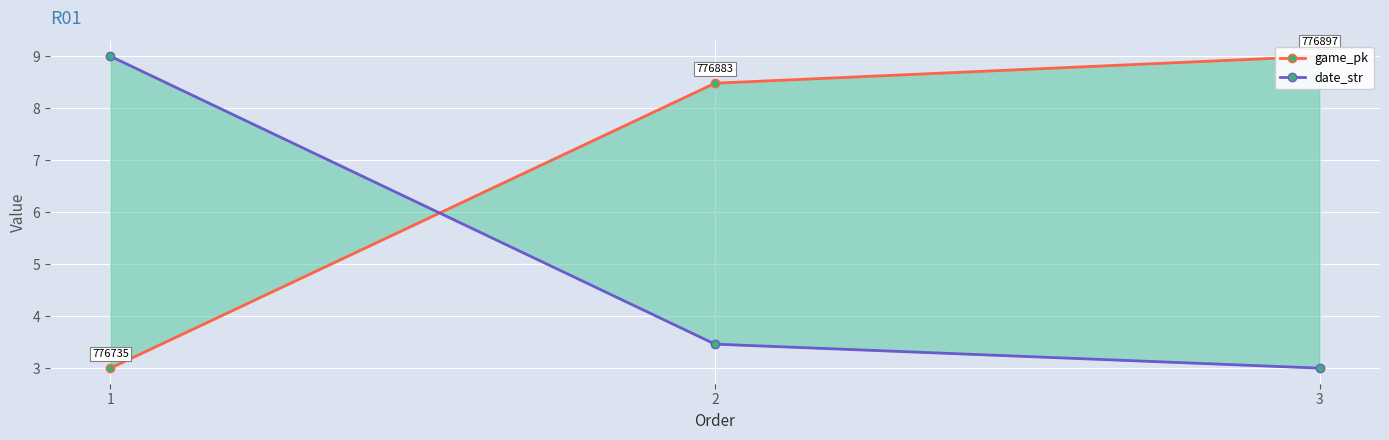

Which category has the lowest value across all series?

1